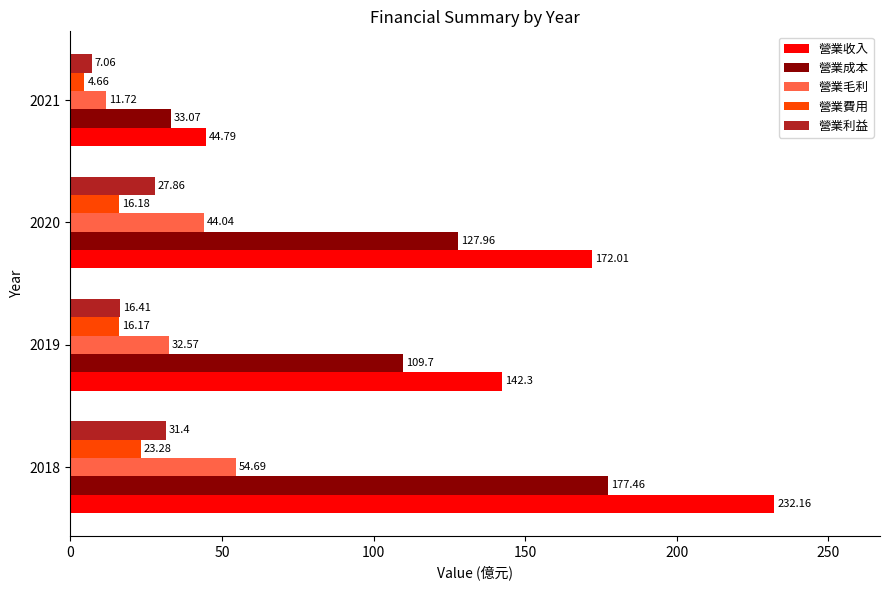

Rank the categories by 營業費用 value from highest to lowest.

2018, 2020, 2019, 2021